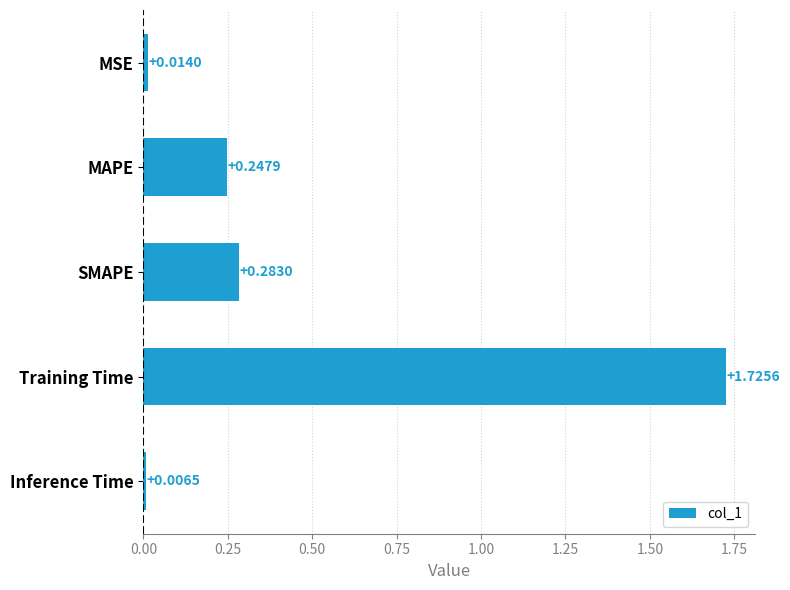

What is the label of the 4th bar from the bottom?

MAPE